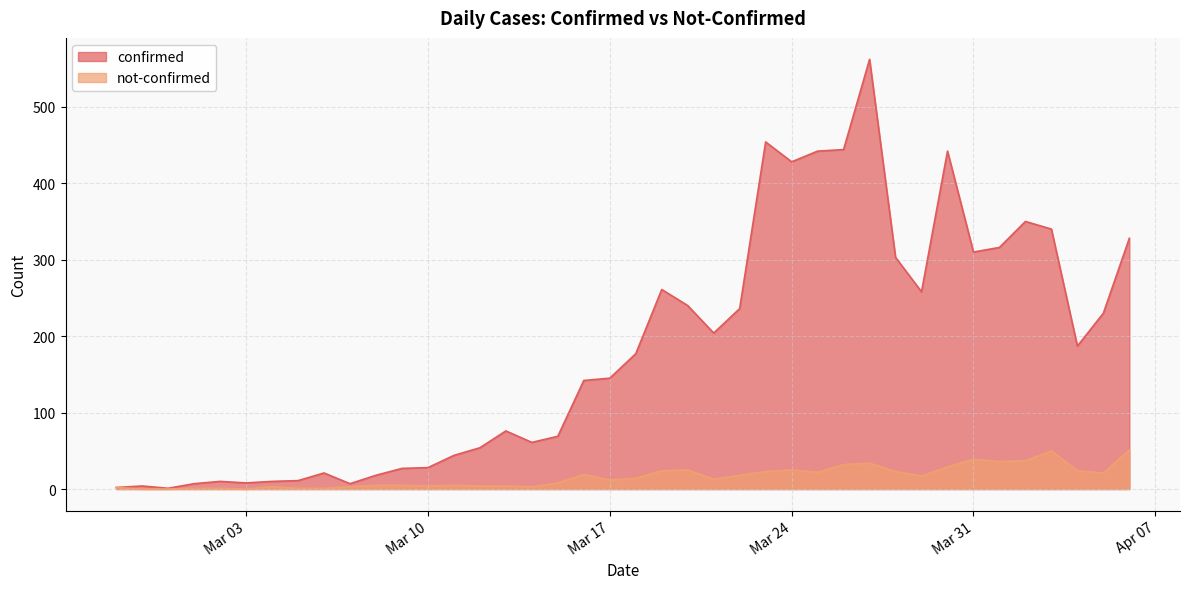

Which series has the largest total across all categories?

confirmed